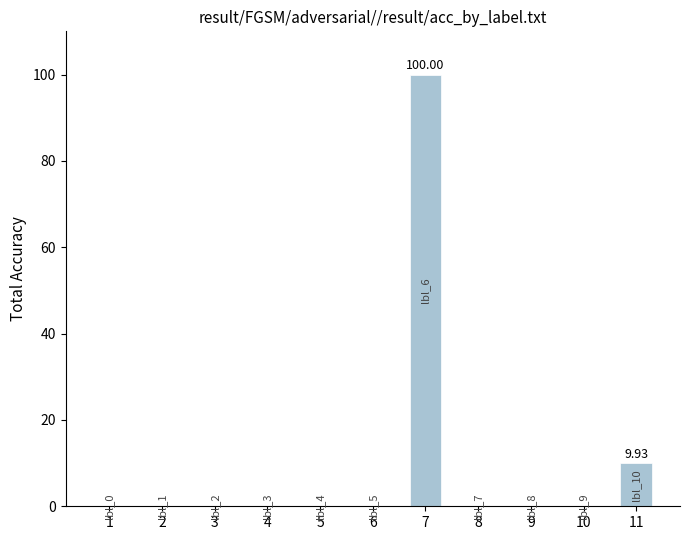

Is it true that the value at 6 is 0.0?

True